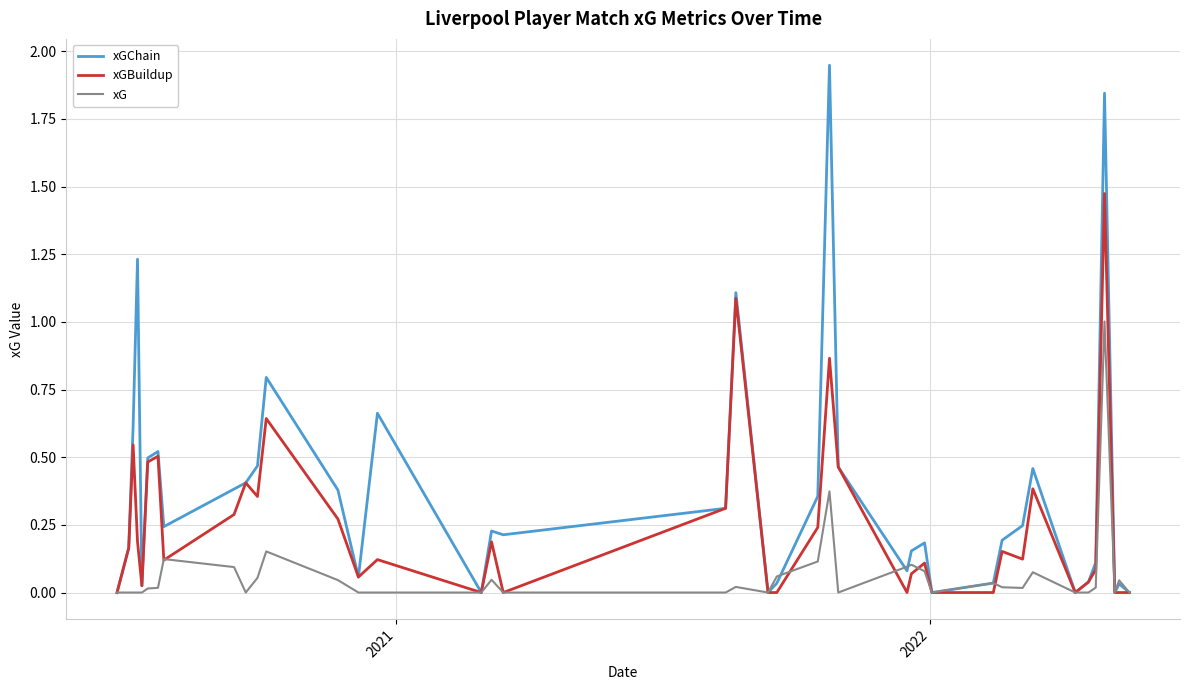

Which series has the widest spread of values?

xGChain